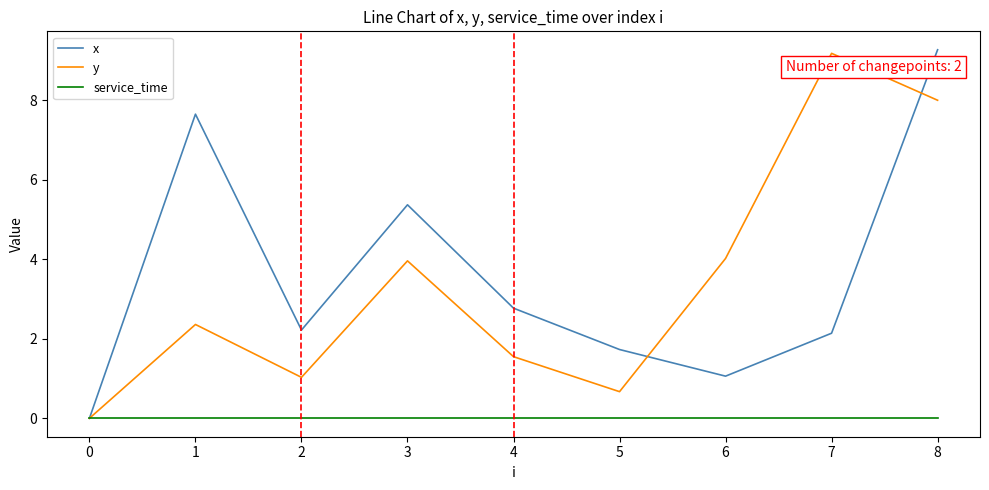

What is the difference between the maximum and minimum values in the y series?

9.2